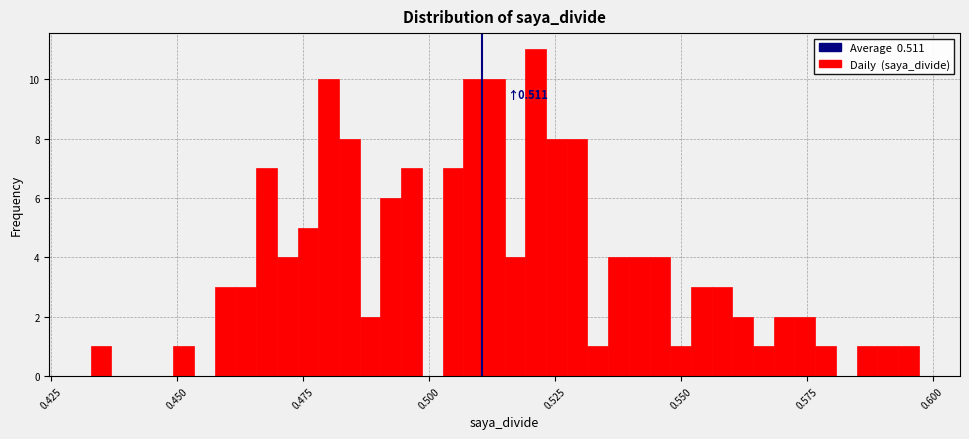

Read against the x-axis, roughly where is the centre of the tallest bar?

0.520